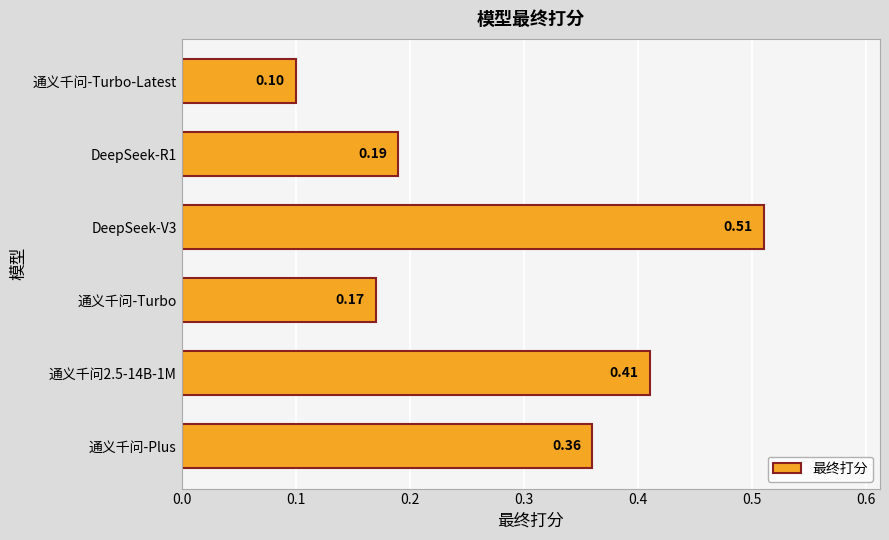

Rank the categories by value from highest to lowest.

DeepSeek-V3, 通义千问2.5-14B-1M, 通义千问-Plus, DeepSeek-R1, 通义千问-Turbo, 通义千问-Turbo-Latest